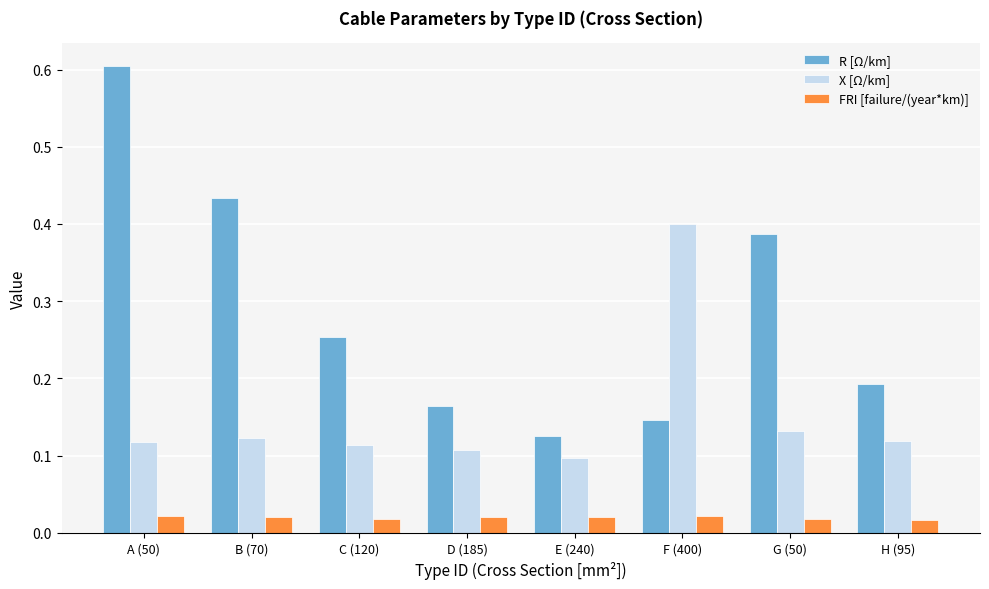

Is the value of X [Ω/km] at C (120) greater than the value of FRI [failure/(year*km)] at F (400)?

Yes